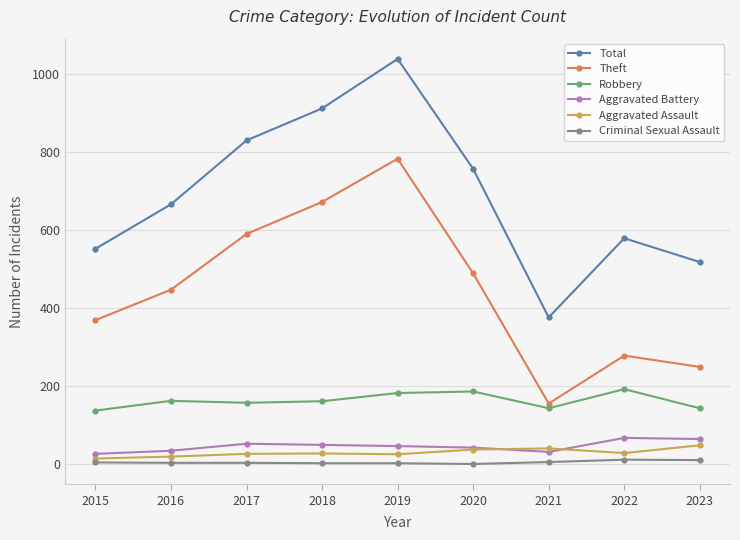

True or false: Robbery and Criminal Sexual Assault intersect in this chart.

False